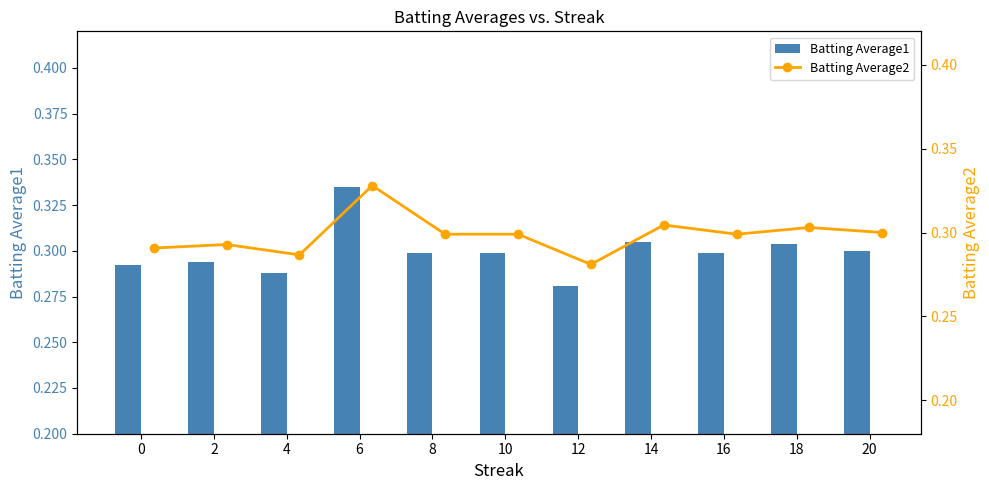

Reading left to right, what are all the values shown in this chart?

Batting Average1: 0.3	0.3	0.3	0.3	0.3	0.3	0.3	0.3	0.3	0.3	0.3
Batting Average2: 0.3	0.3	0.3	0.3	0.3	0.3	0.3	0.3	0.3	0.3	0.3